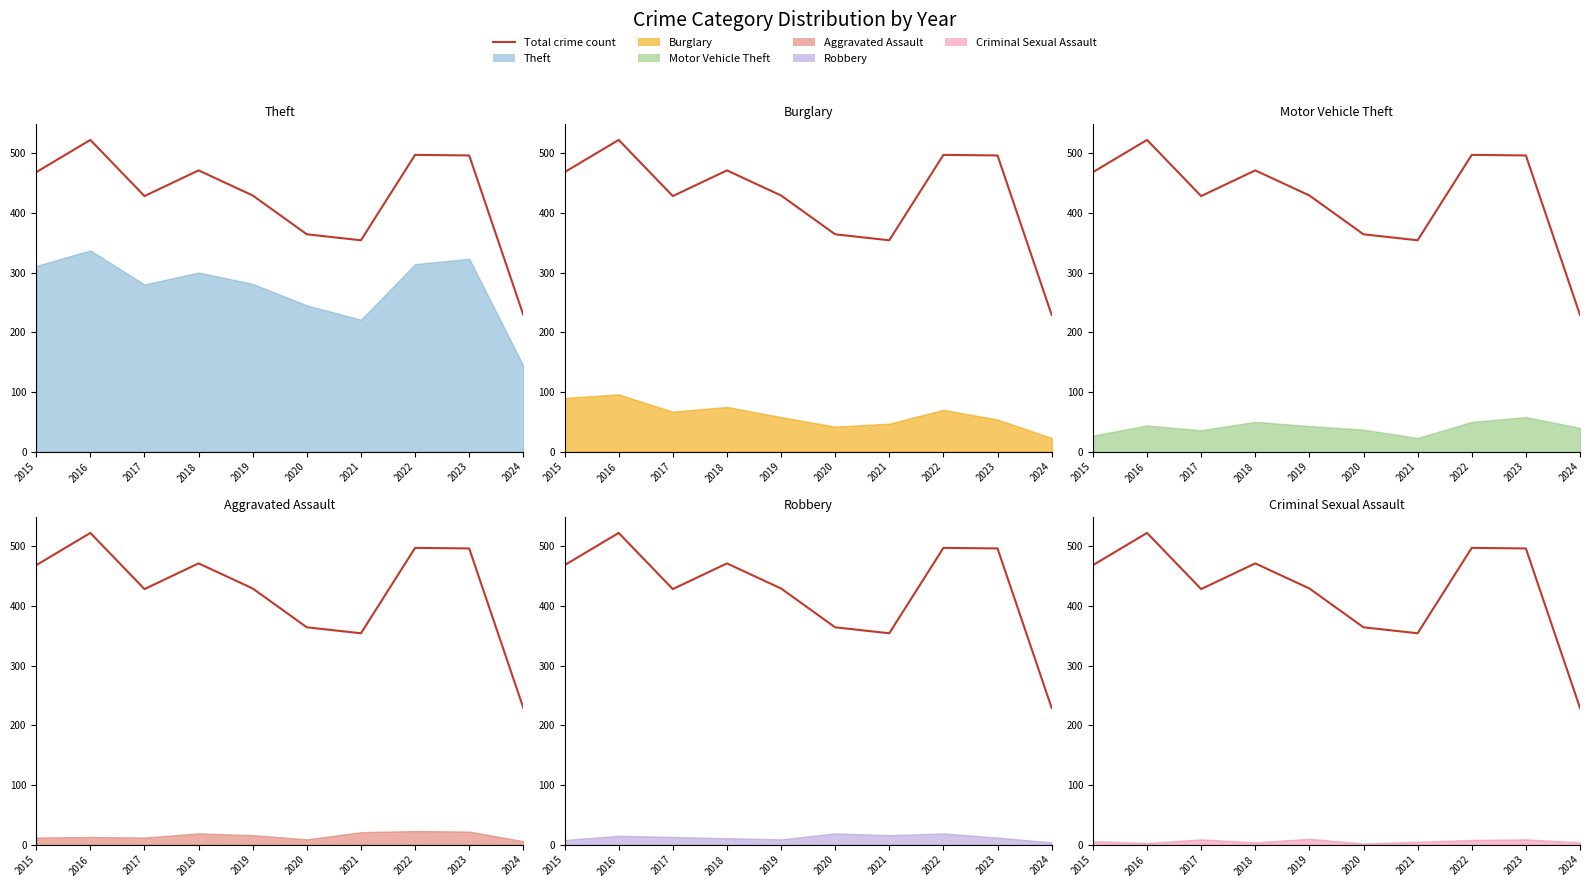

Is it true that the value at 2015 is 468?

True